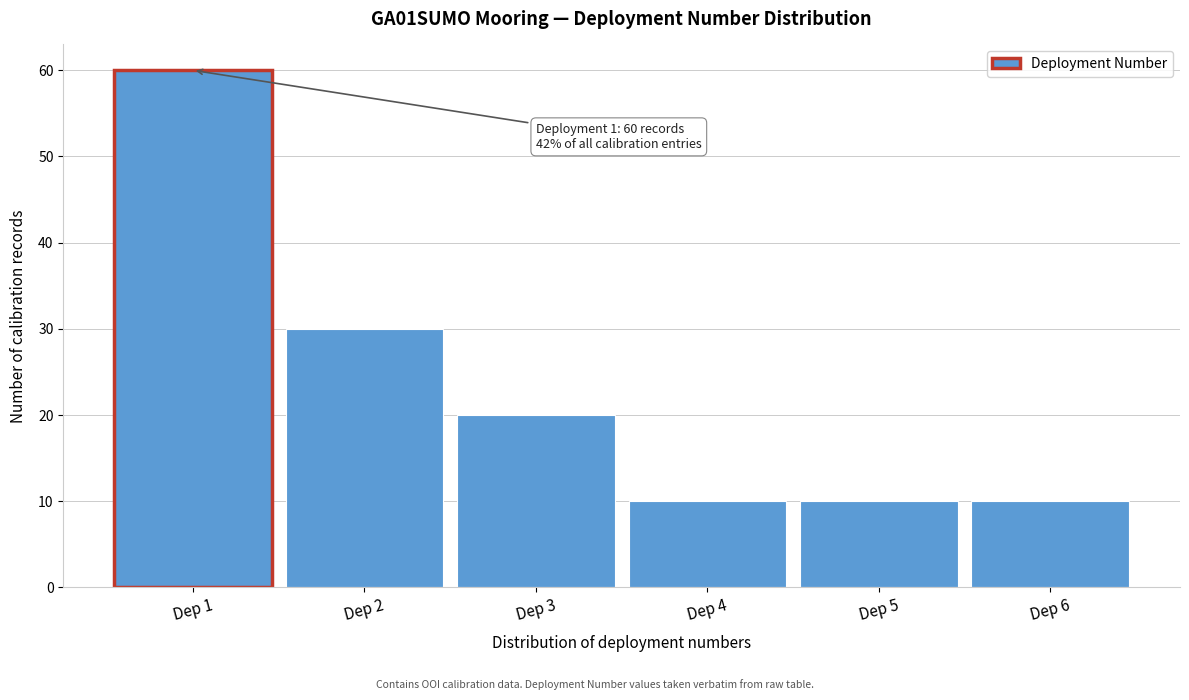

Over which range of the x-axis is the bar tallest?

0.5 to 1.5